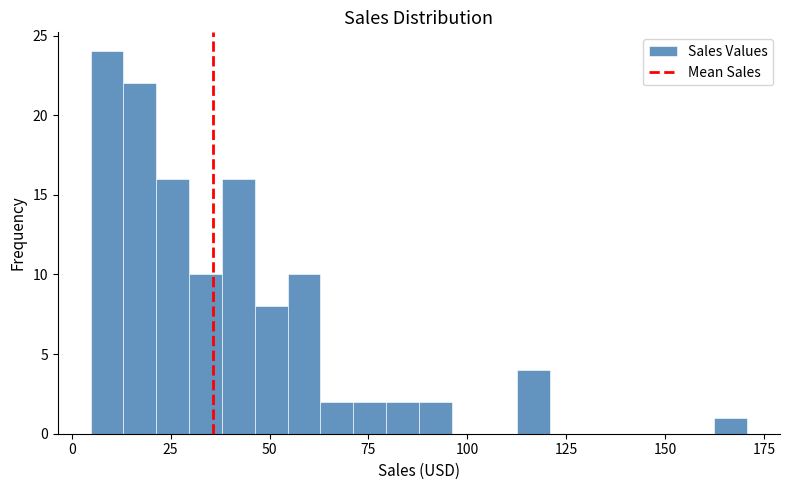

Around what value on the x-axis is the tallest bar? Give the approximate position of its centre, as read against the axis.

10